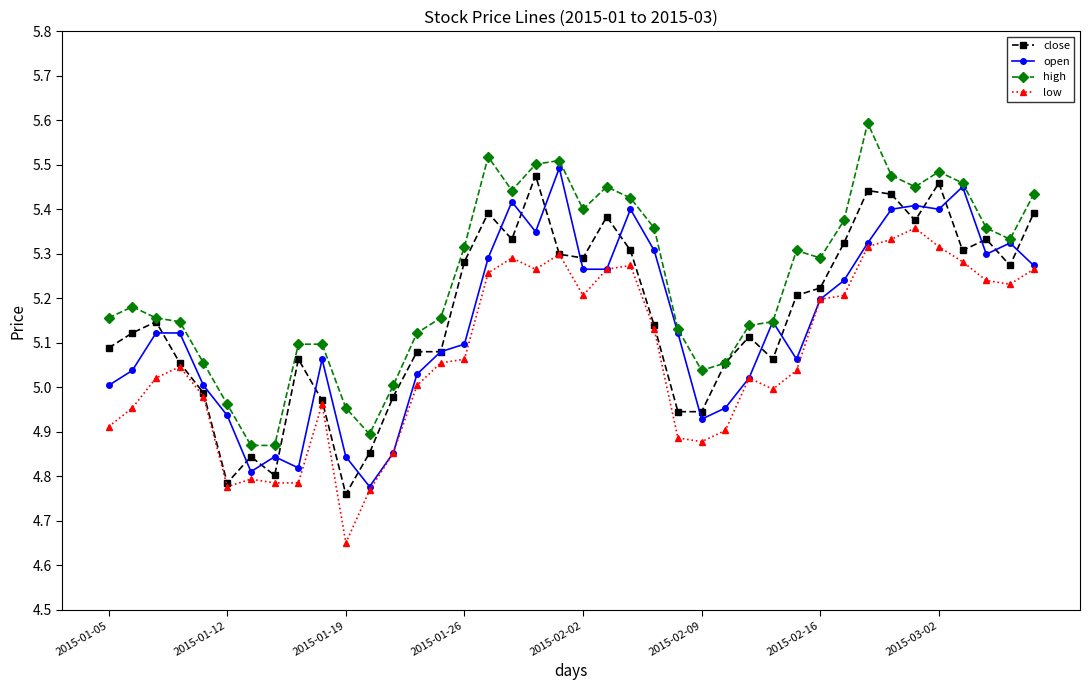

What is the greatest value displayed?

5.6